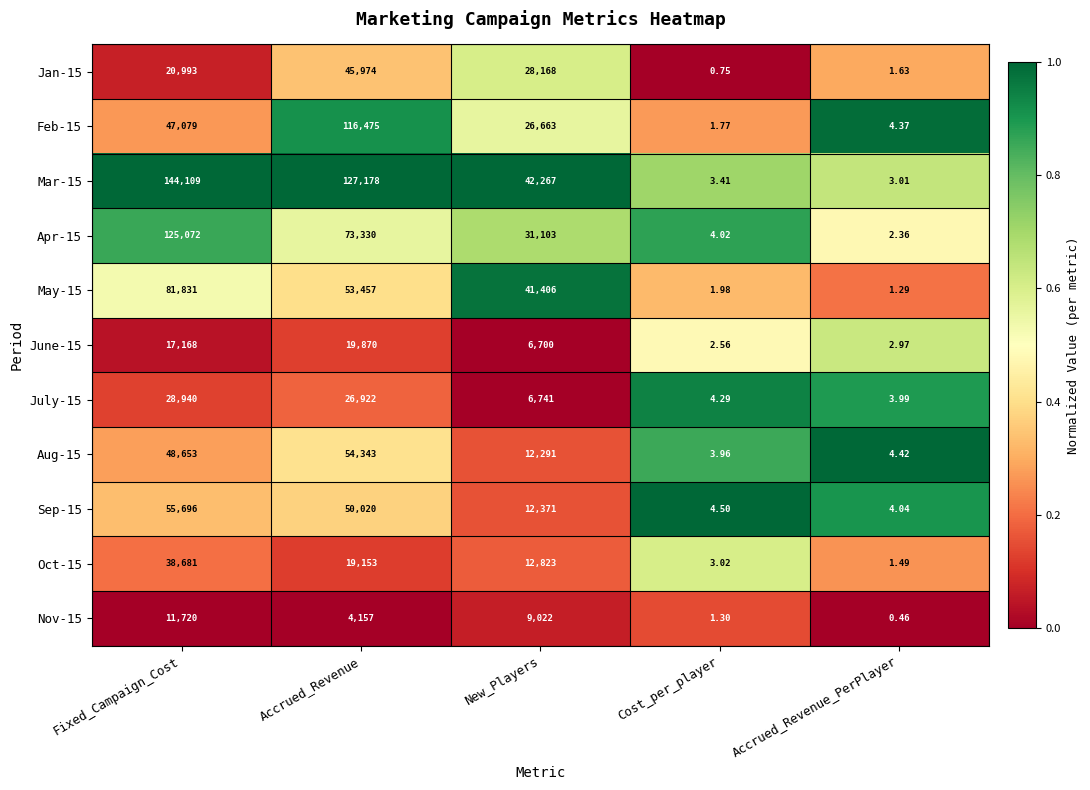

At which category does the chart reach its peak across all series?

Fixed_Campaign_Cost